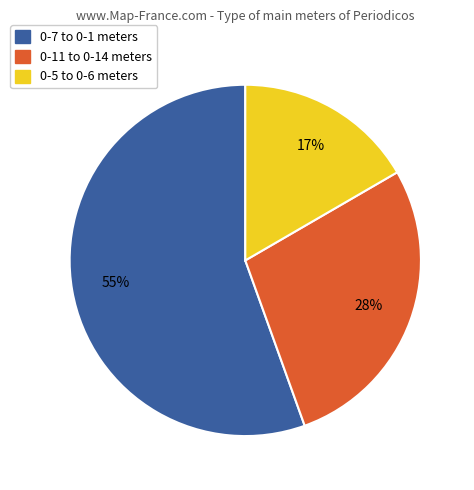

To the nearest percent, what portion does 0-11 to 0-14 meters represent?

28%